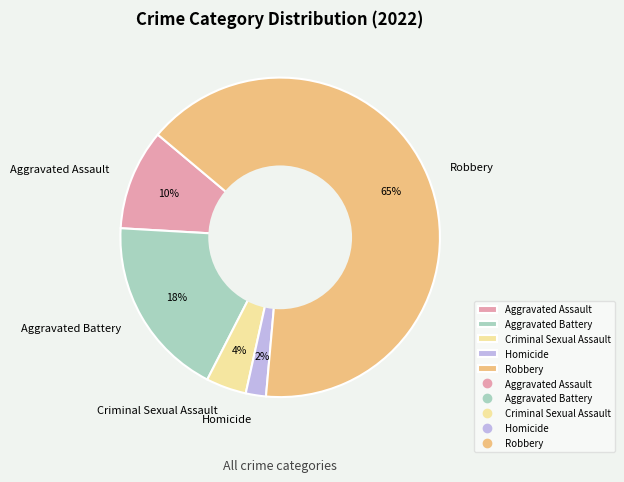

Combined, do Robbery and Aggravated Battery account for over 50%?

Yes